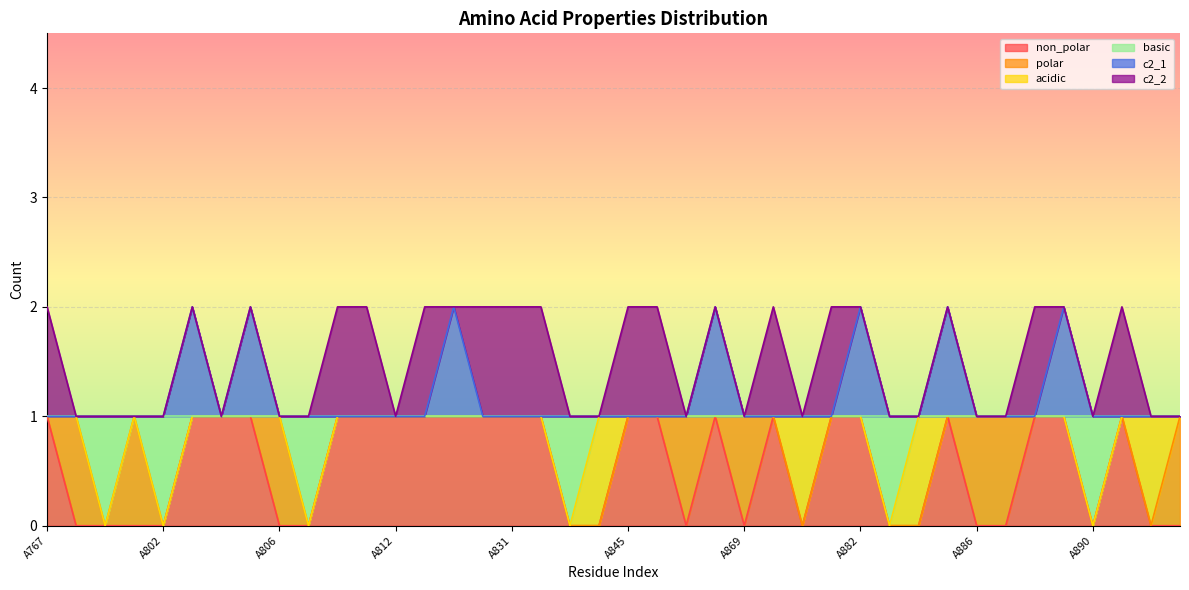

What is the value of the non_polar point at the 22nd from the left?

1